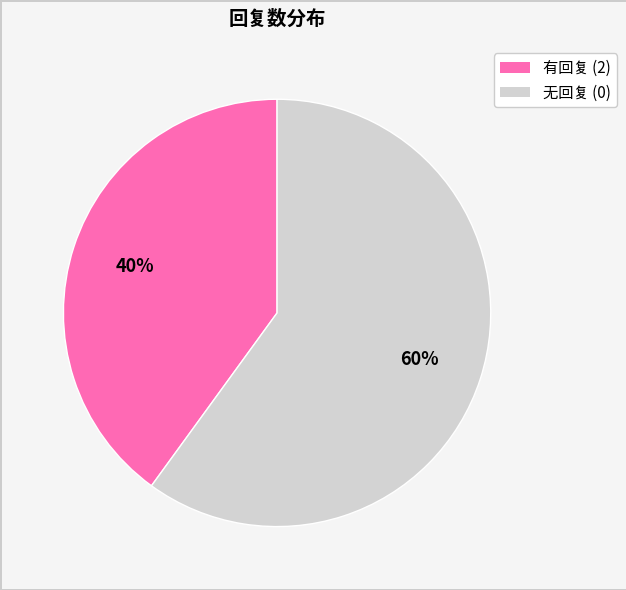

To the nearest percent, what is the difference between the largest and smallest slice percentages?

20%